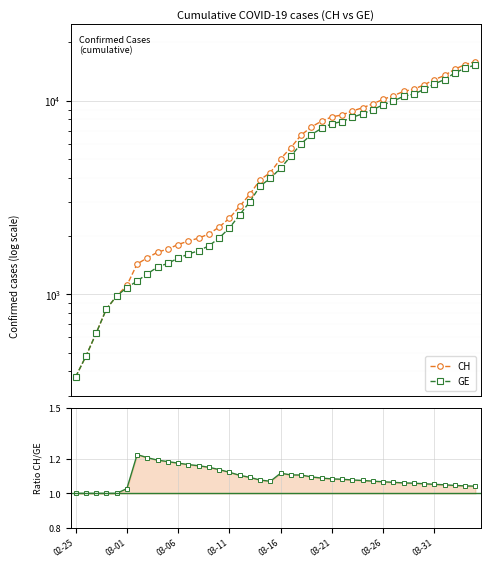

What is the average value of the CH series?

6053.3